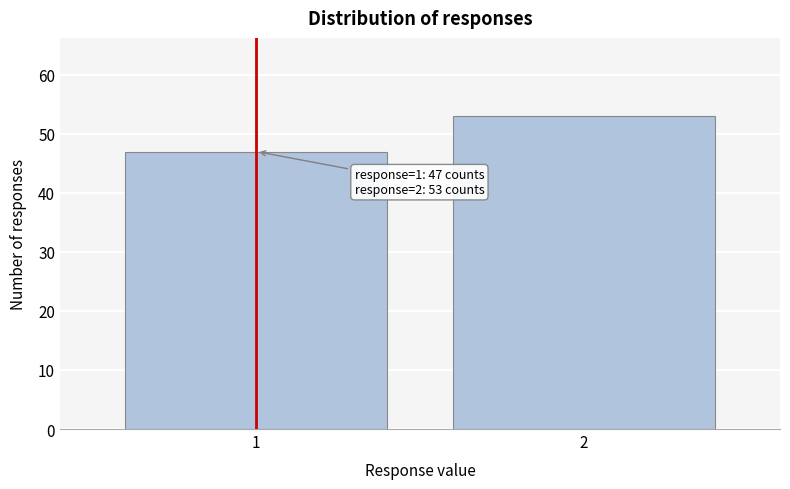

Reading right to left, what are all the values shown in this chart?

2=53	1=47